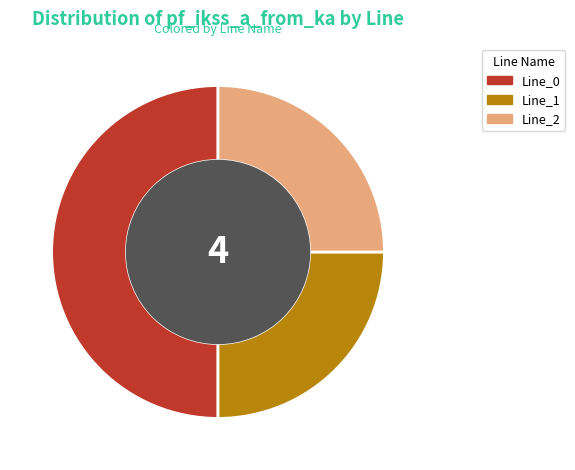

Combined, do Line_1 and Line_0 account for over 50%?

Yes